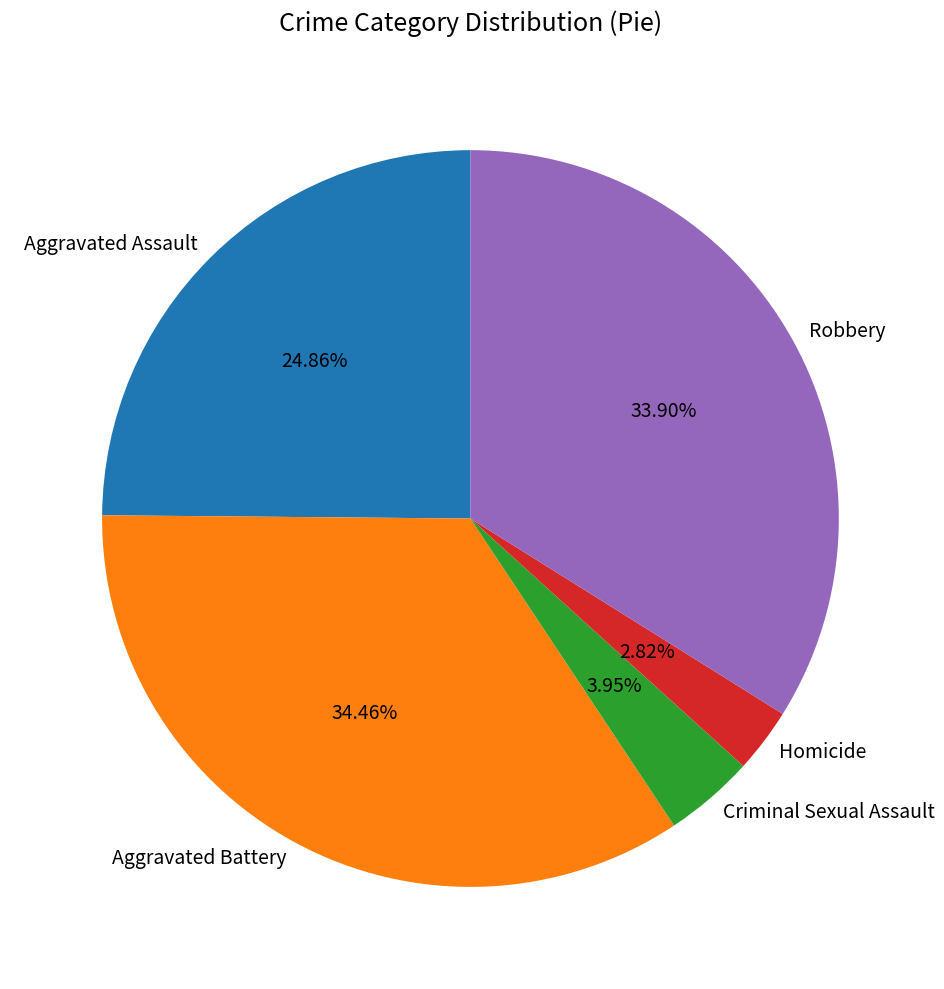

What percentage is the Robbery slice, to the nearest percent?

34%